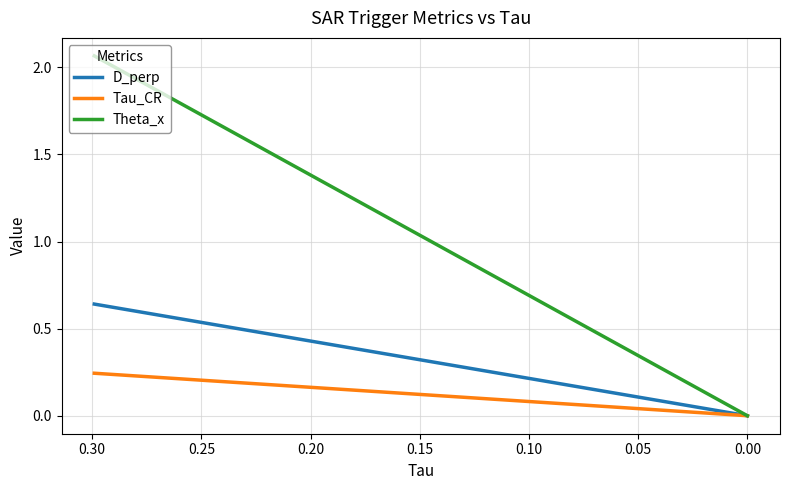

Reading left to right, transcribe all the data shown in this chart.

D_perp: 0.6	0.0
Tau_CR: 0.2	0.0
Theta_x: 2.1	0.0